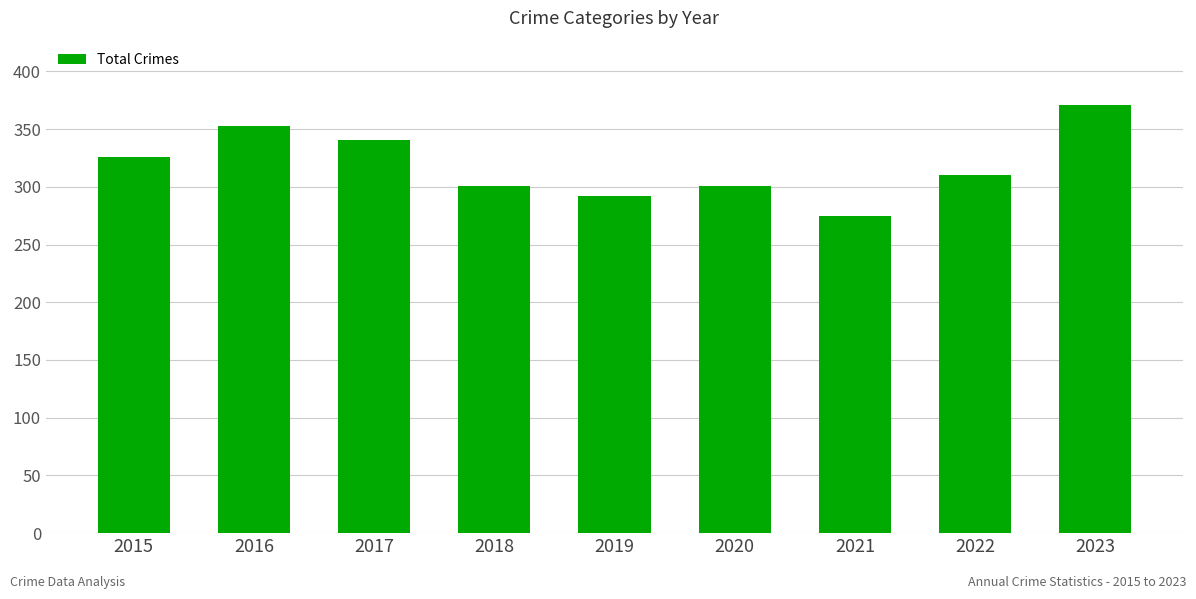

How many distinct data groups are displayed?

1